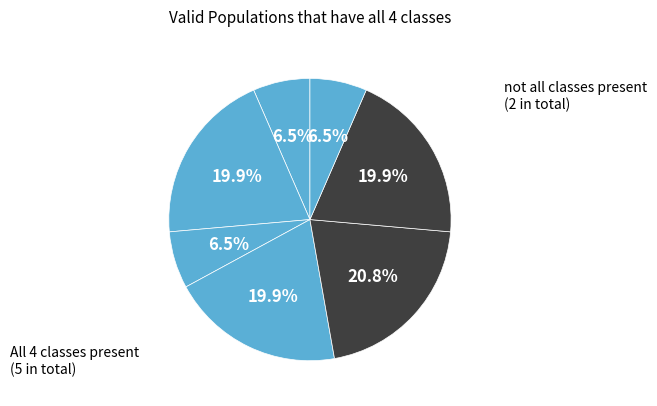

To the nearest percent, what is the average slice percentage?

14%